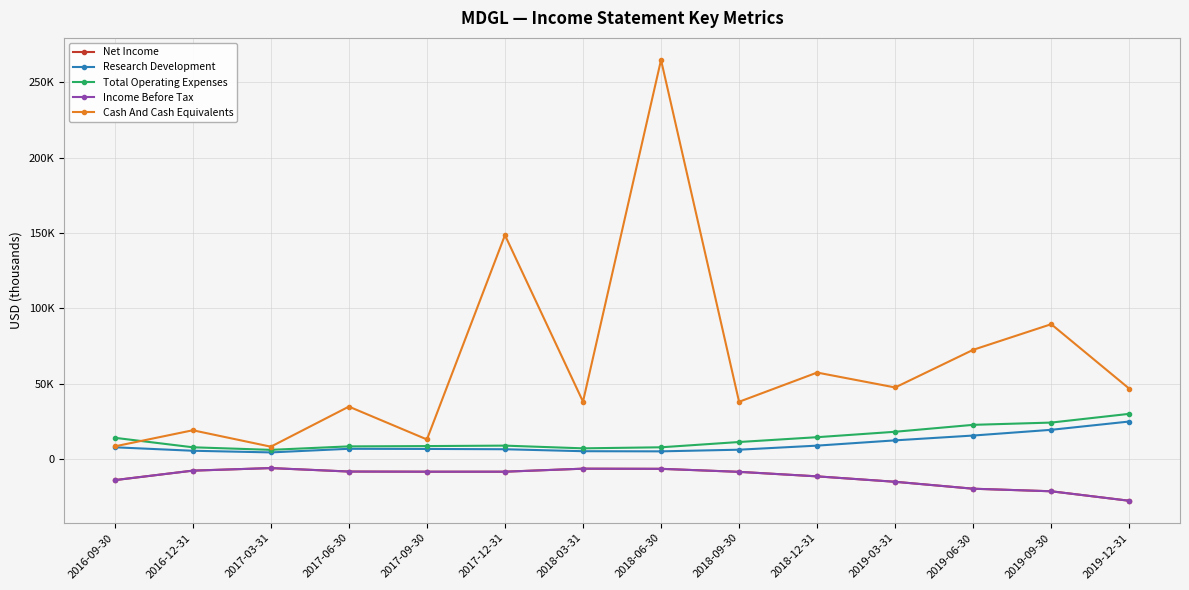

Does the chart have visible grid lines?

Yes